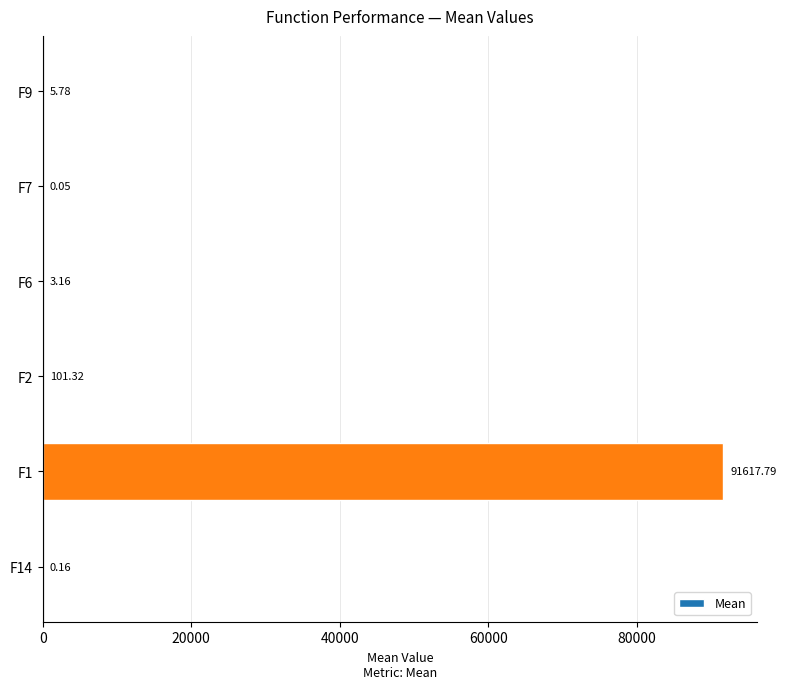

Which has a higher value, F6 or F2?

F2